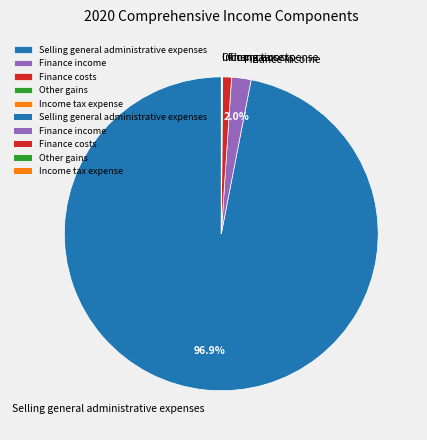

What portion of the pie excludes Finance income?

98.0%